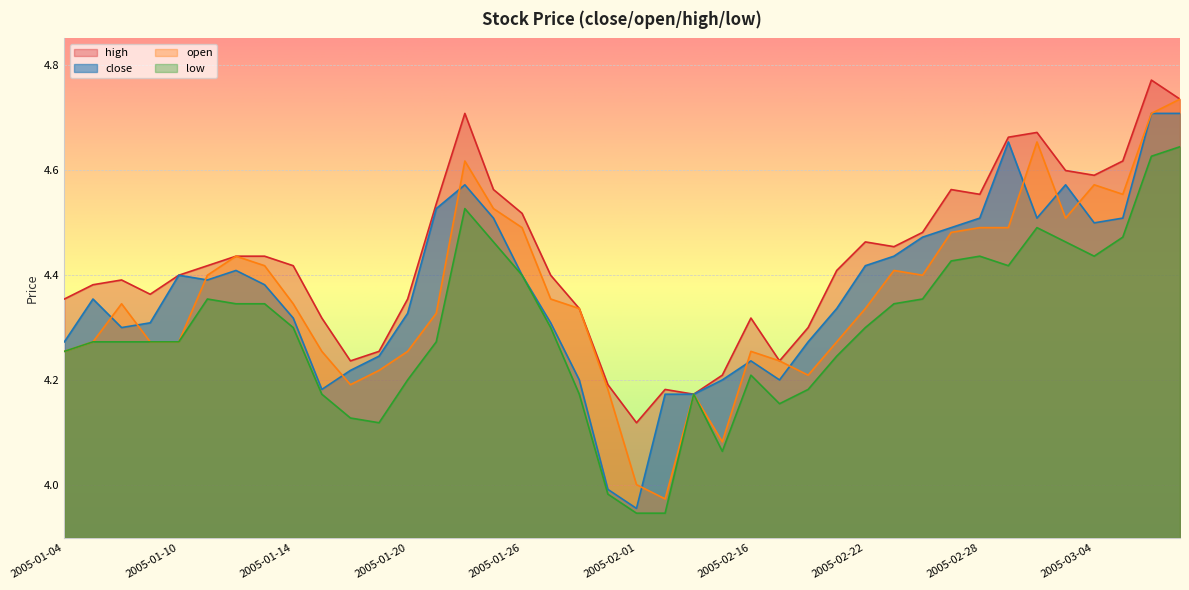

Which series has the largest range (max minus min)?

open